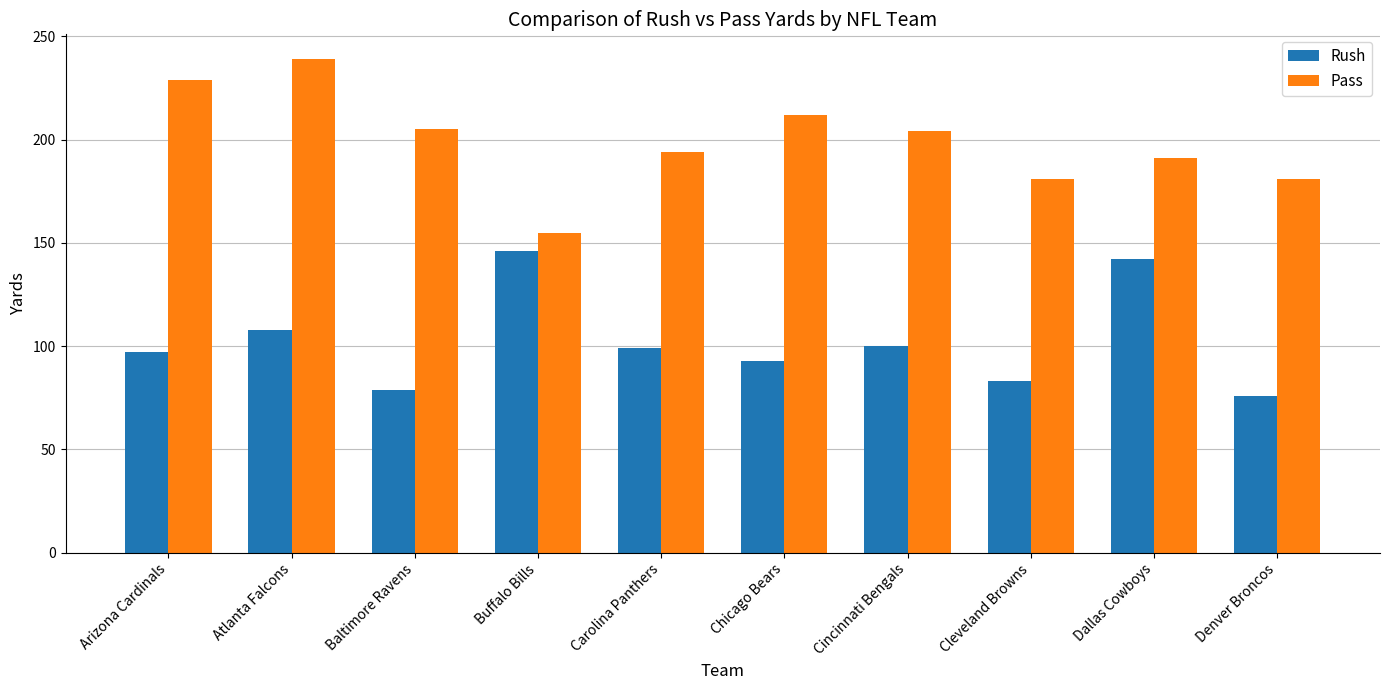

What is the average value of the Pass series?

199